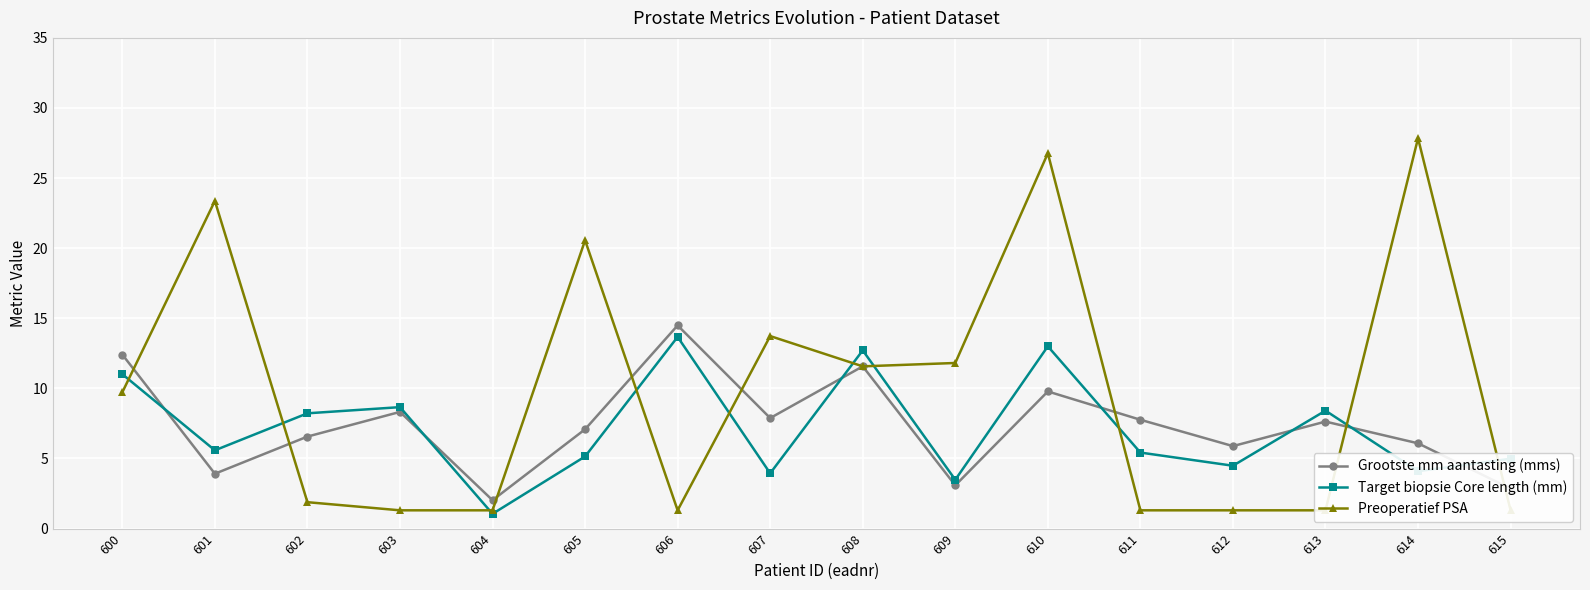

What is the difference between the Preoperatief PSA values at 611 and 614?

26.5